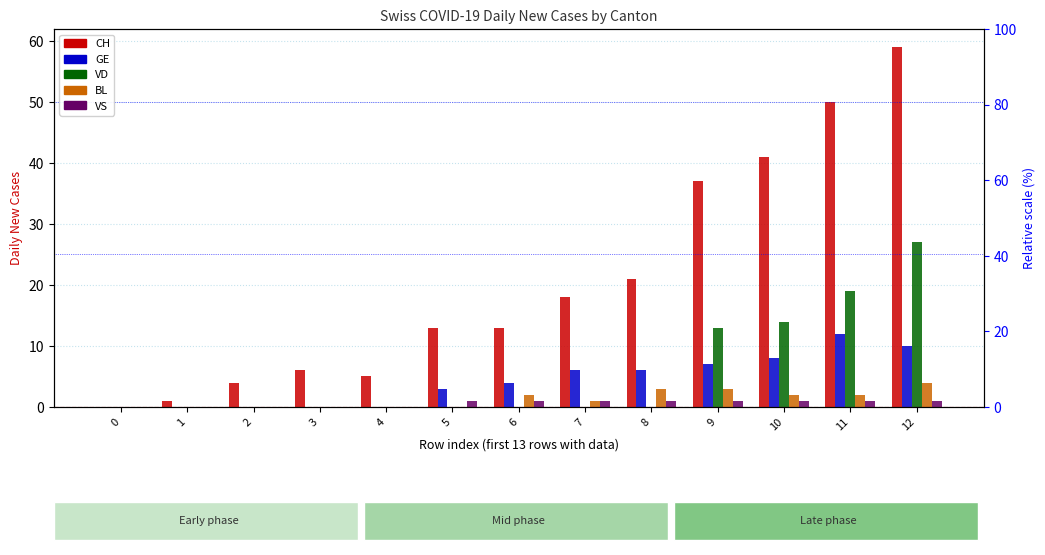

What is the average value of the GE series?

4